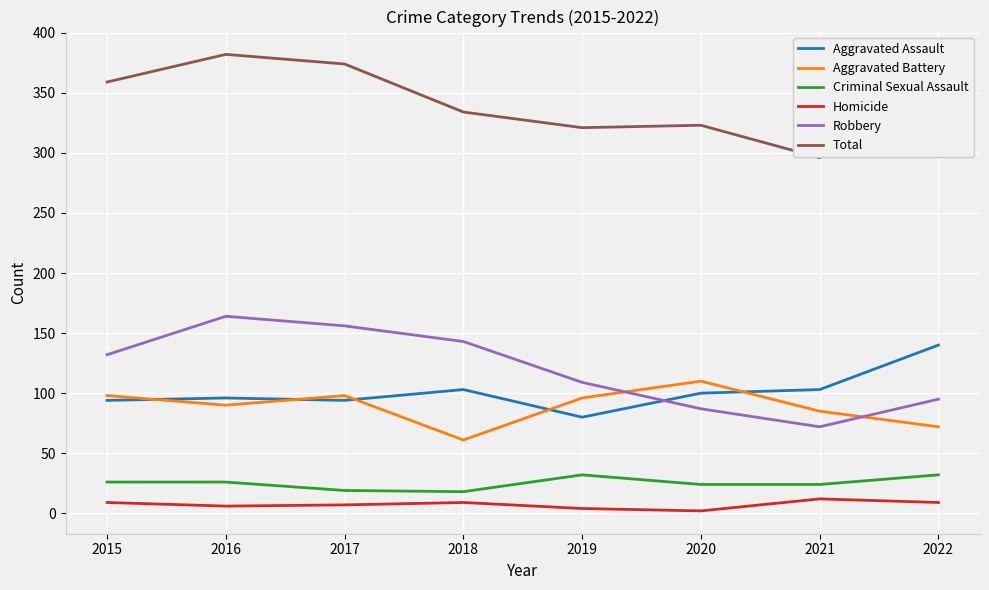

What is the difference between the highest and lowest values at 2015?

350